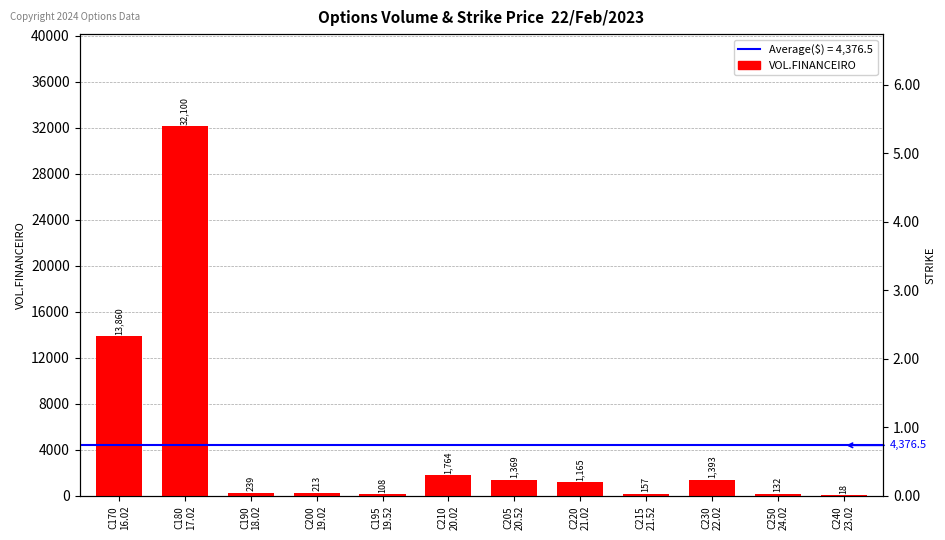

What is the smallest value displayed?

18